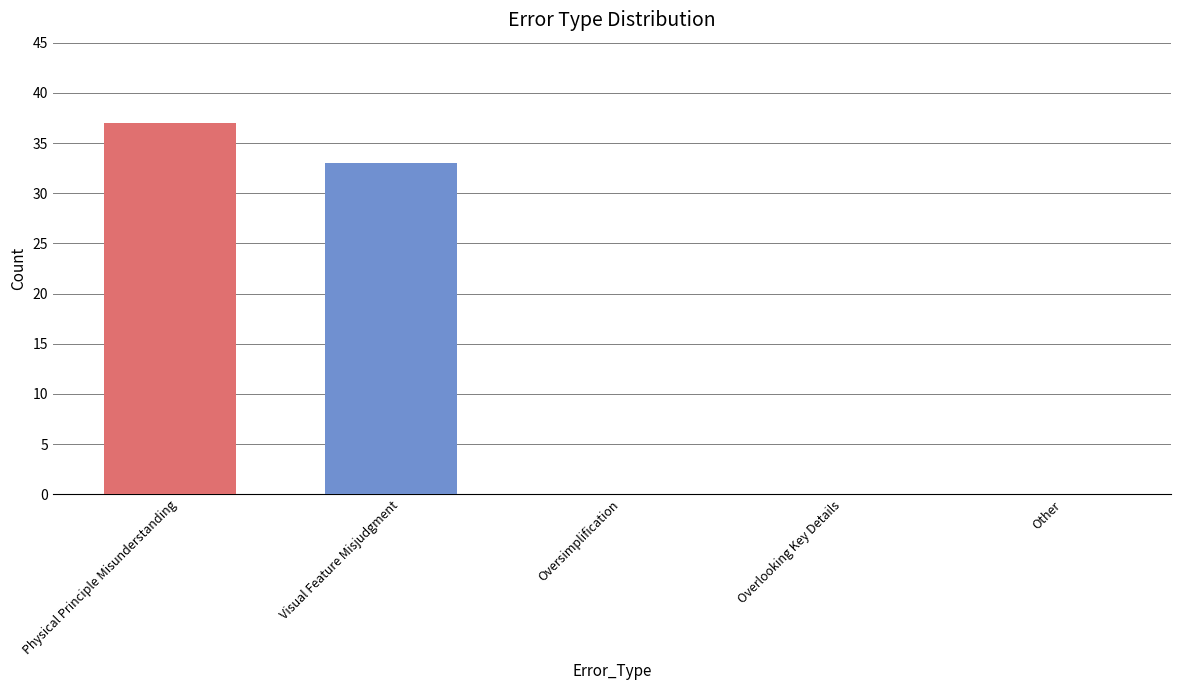

Reading right to left, extract all data points from this chart.

Other=0	Overlooking Key Details=0	Oversimplification=0	Visual Feature Misjudgment=33	Physical Principle Misunderstanding=37